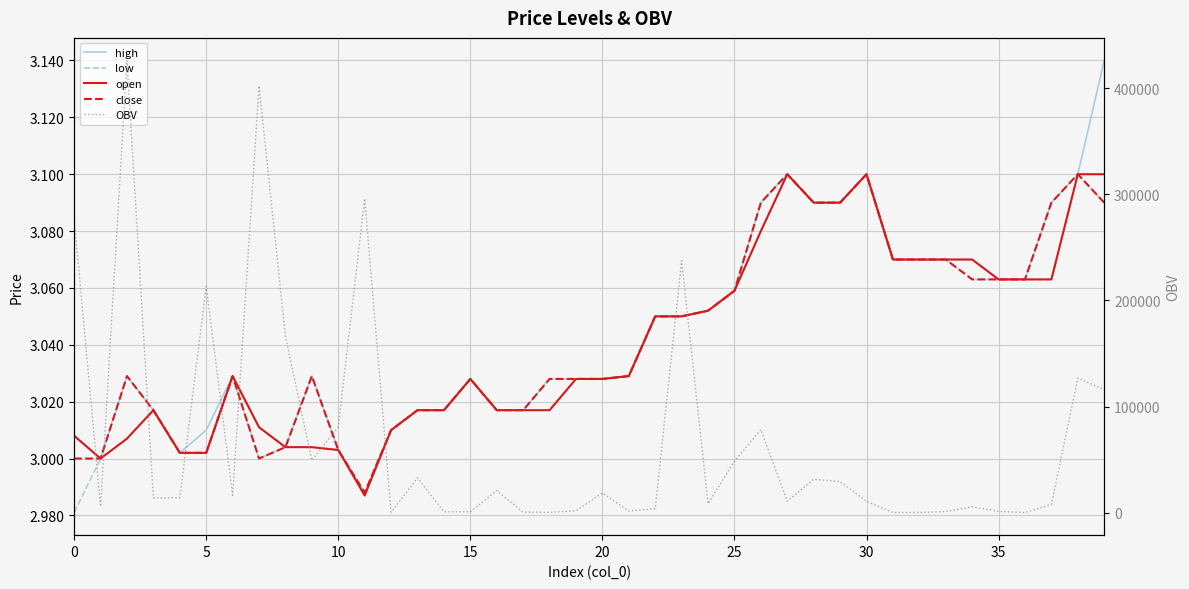

True or false: high has a value of 3.1 at 34.

True